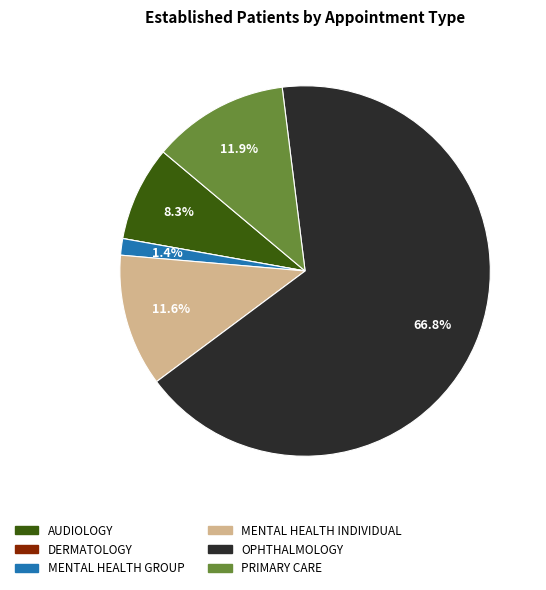

Which slice is the largest?

OPHTHALMOLOGY